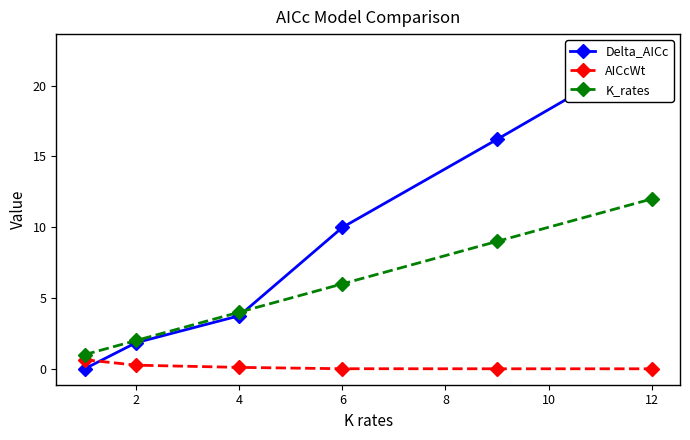

True or false: K_rates has more than 2 points higher than both neighbors.

False